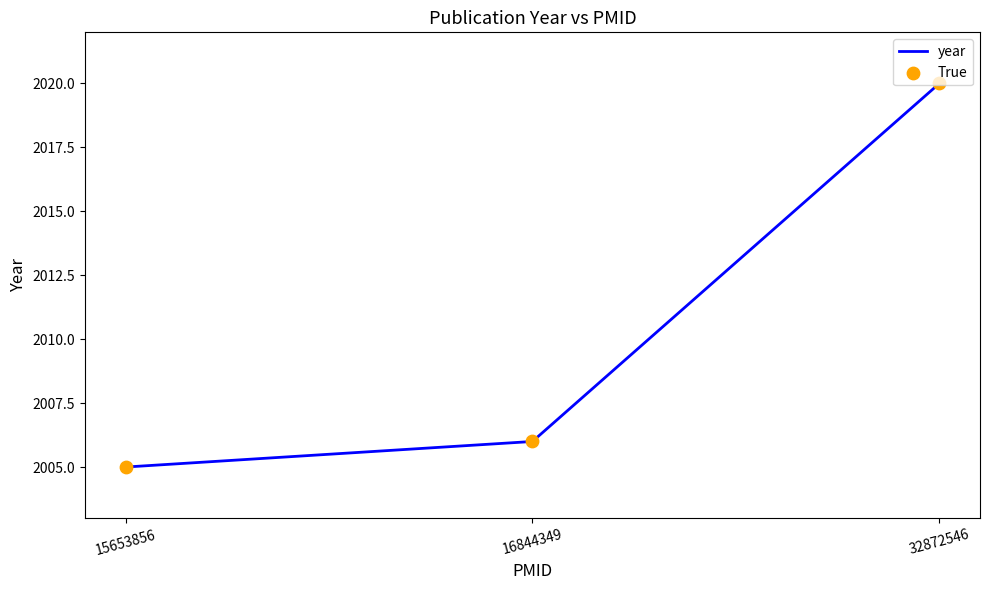

At which category does the chart reach its minimum across all series?

15653856